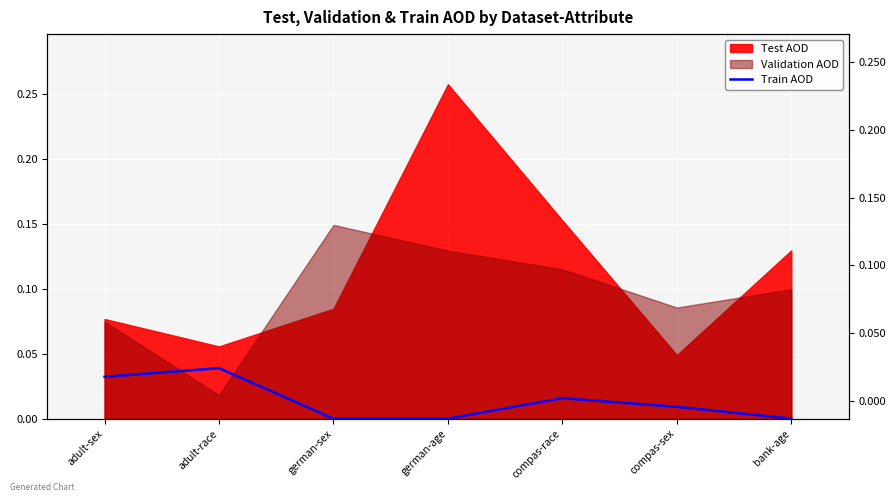

How many lines are shown in the chart?

1